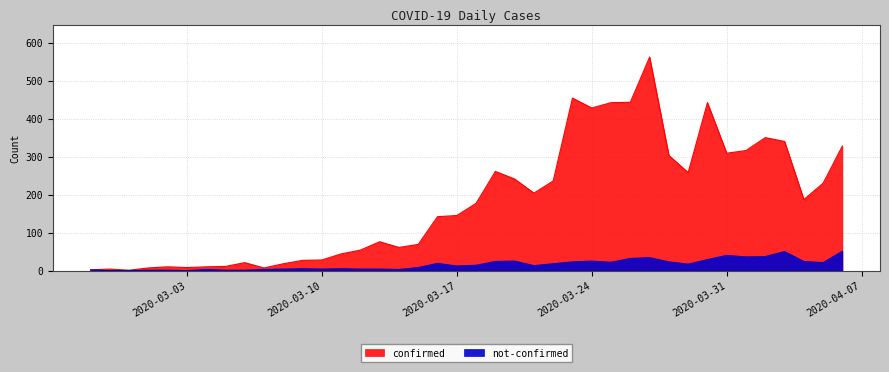

What is the sum of the not-confirmed values at 2020-03-16 and 2020-03-24?

44